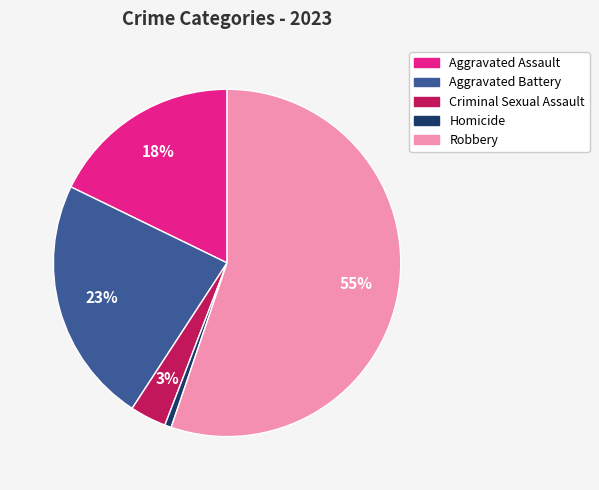

Rank the categories by value from lowest to highest.

Homicide, Criminal Sexual Assault, Aggravated Assault, Aggravated Battery, Robbery